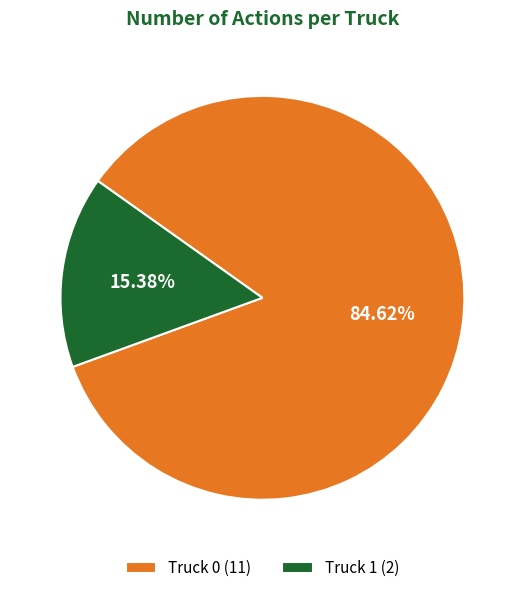

Is there any slice that represents more than half of the pie?

Yes